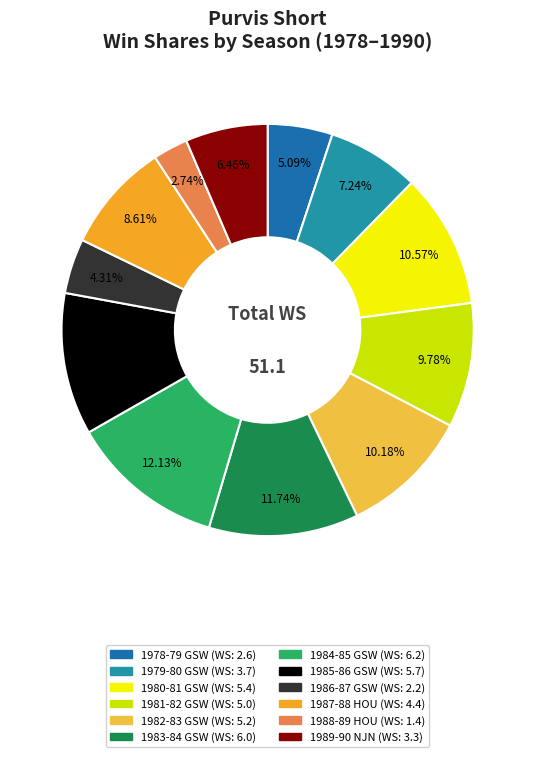

What is the change in value from 1981-82 GSW to 1986-87 GSW?

-2.8